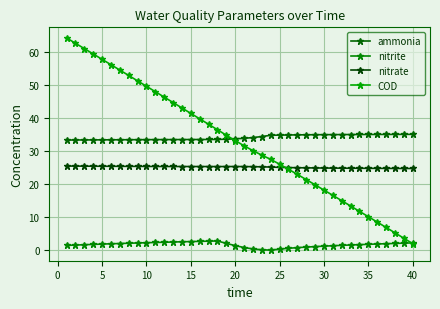

How many categories are shown in the chart?

40